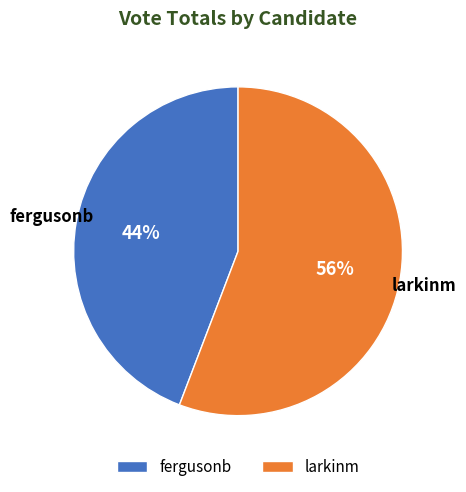

What percentage is the fergusonb slice, to the nearest percent?

44%